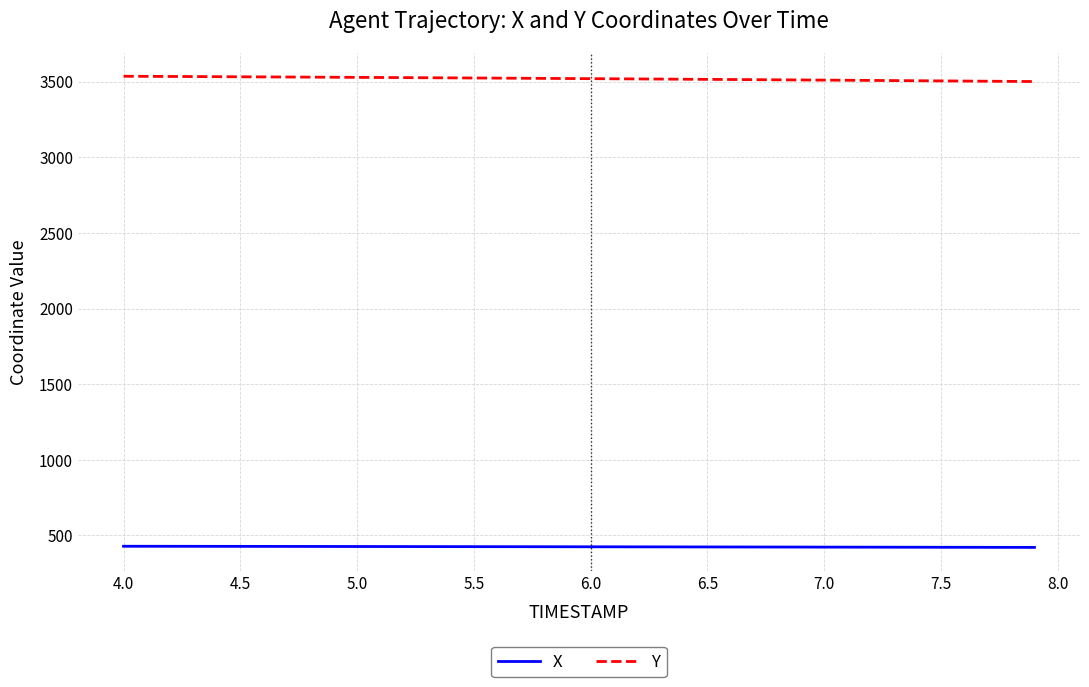

Which series has the largest total across all categories?

Y